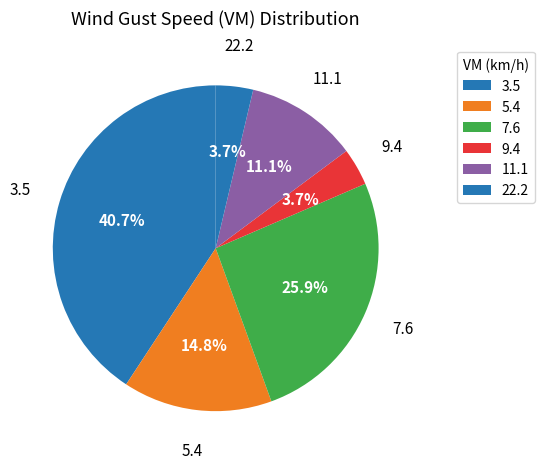

Does 22.2 represent more than half of the total?

No